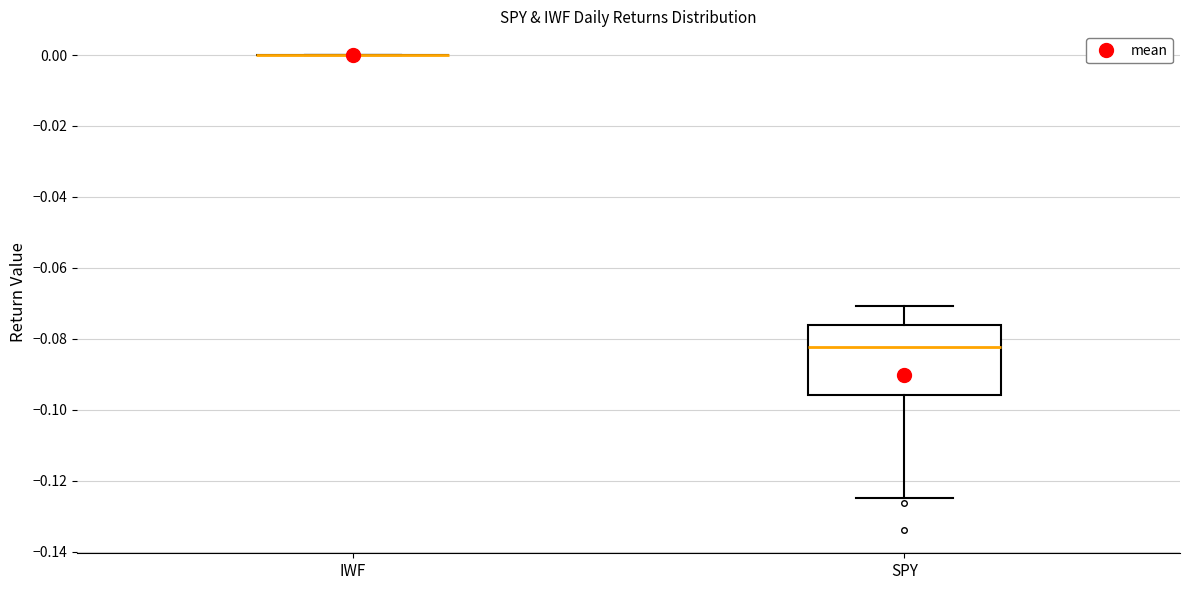

Reading left to right, read every box against the y-axis: the position of its median line, the range the box covers, and the ends of its whiskers. The values are not printed on the chart, so give them approximately, as read against the axis.

IWF: box collapsed to a line at 0.000, whiskers 0.000 to 0.000
SPY: median -0.082, box -0.096 to -0.076, whiskers -0.124 to -0.070